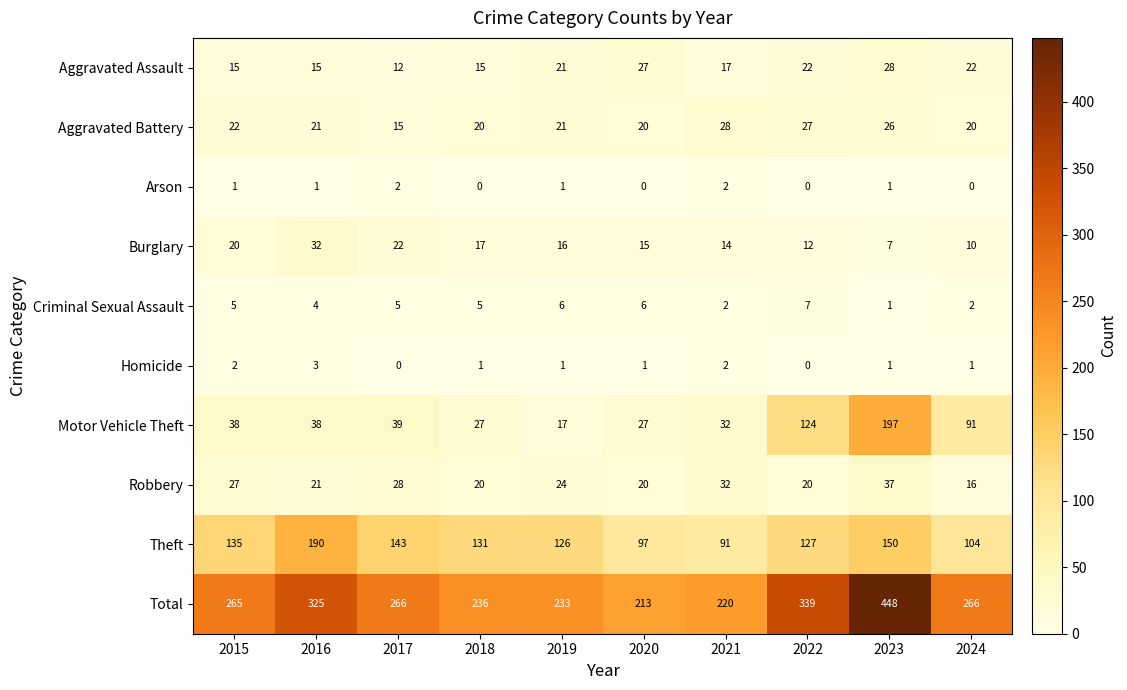

What is the difference between the second highest and minimum values in the Total series?

126